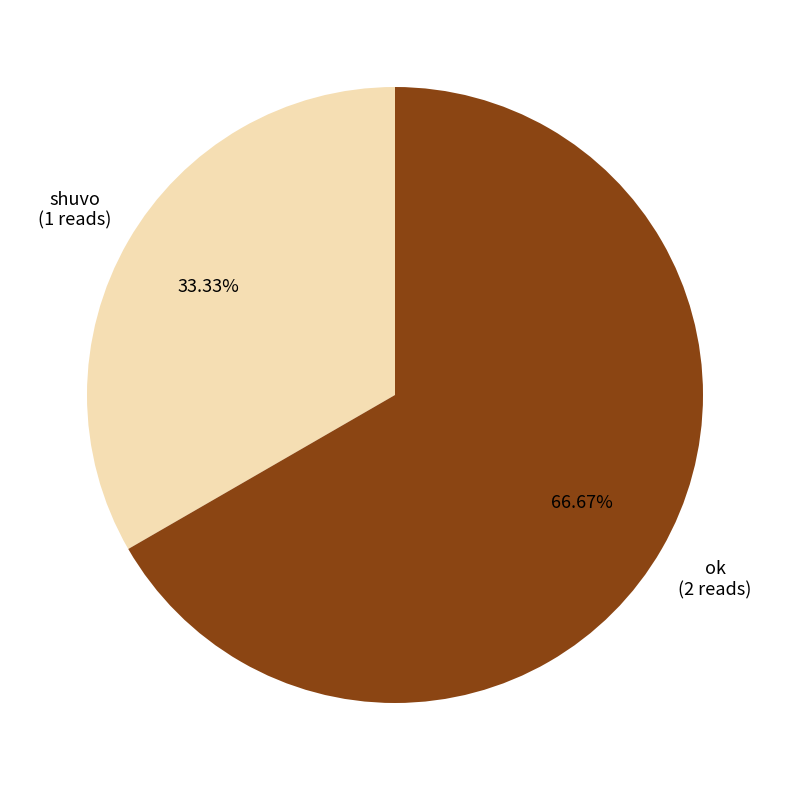

Which slice is the smallest?

shuvo